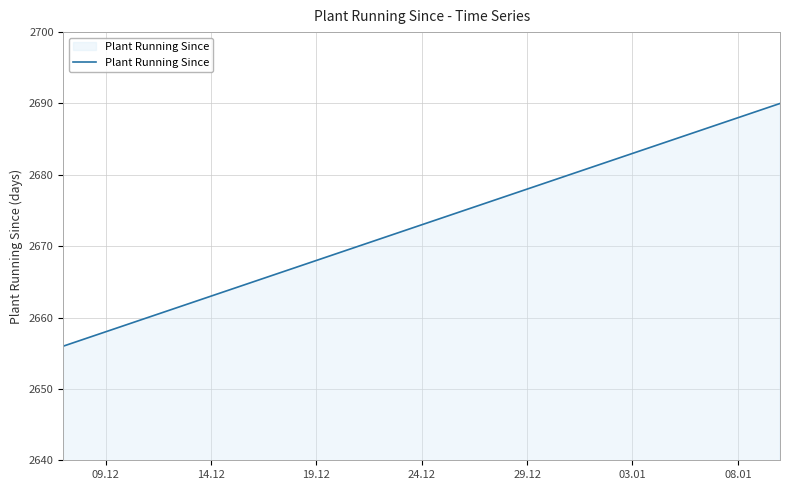

What is the smallest value displayed?

2656